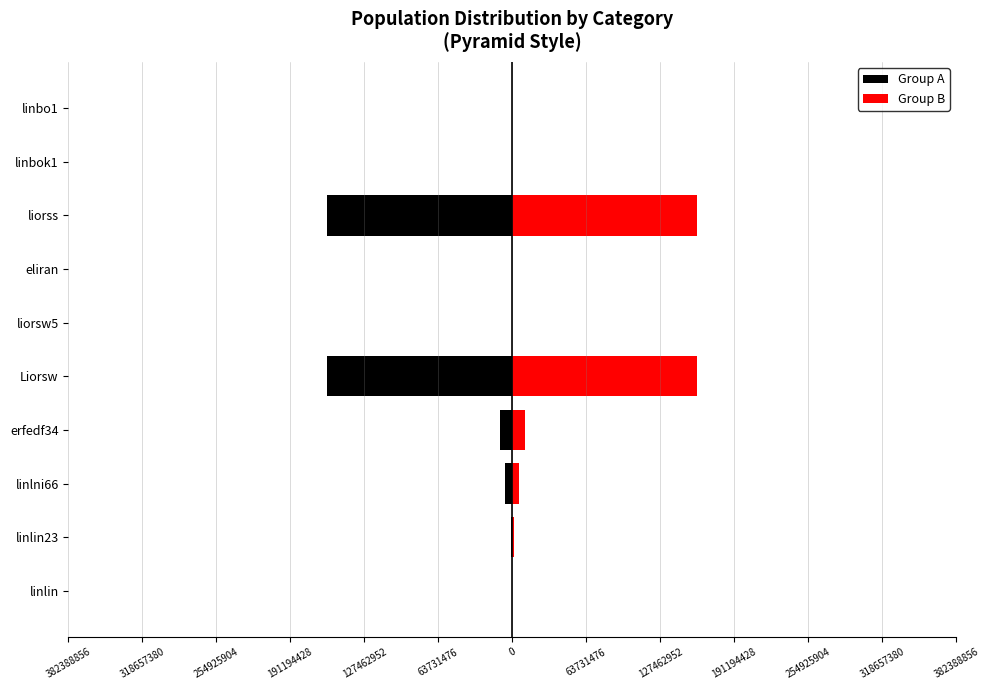

What is the sum of all Group B values?

336858719